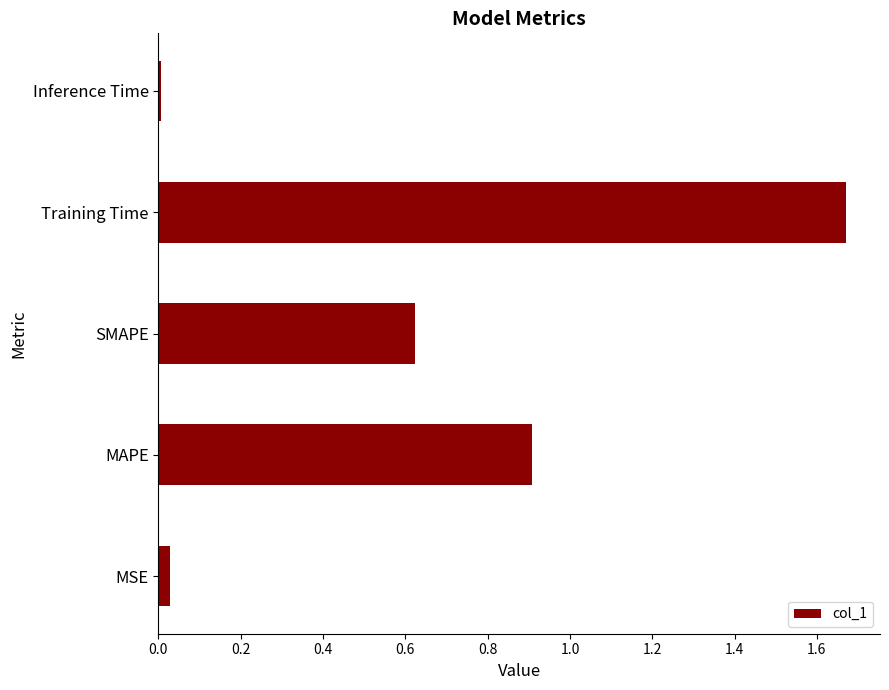

True or false: the data shows 0.0 at MSE.

True